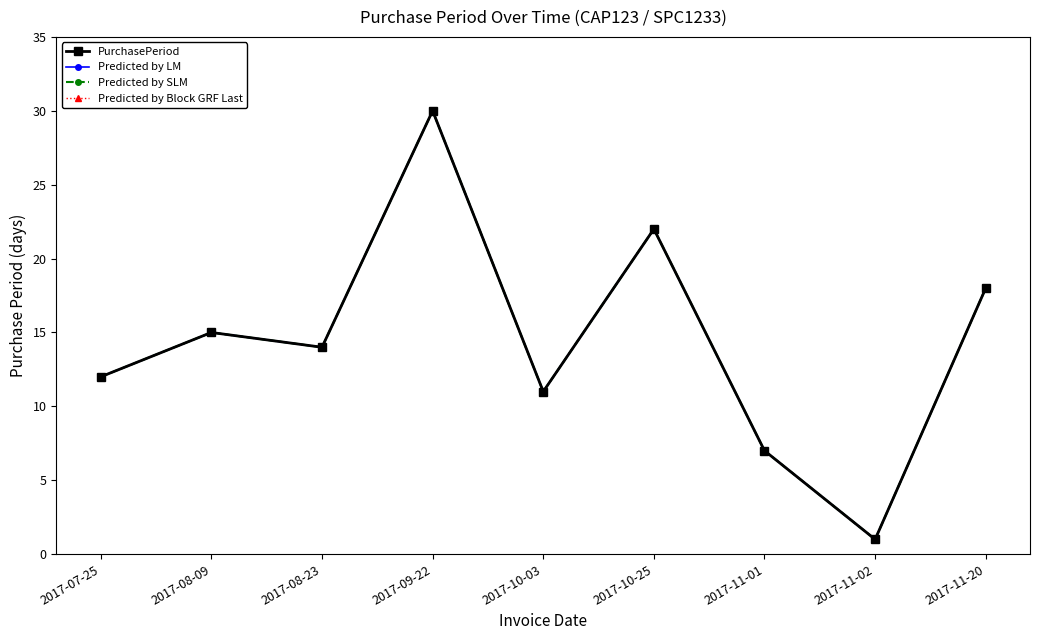

In Predicted by LM, how many points are lower than both neighbors (excluding endpoints)?

3